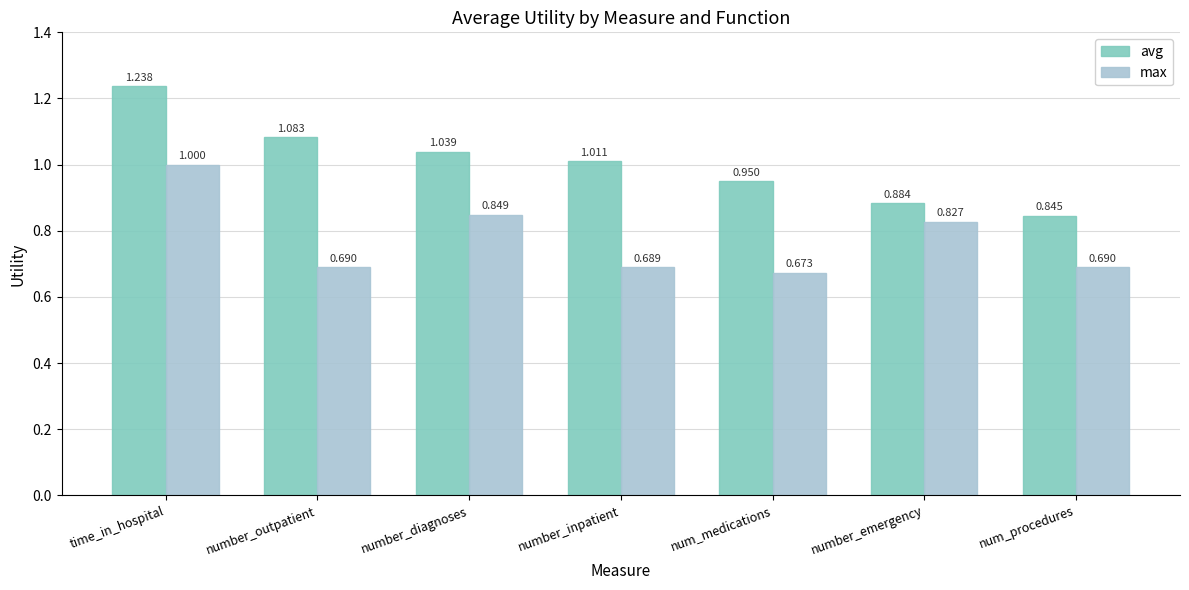

Where is avg nearest to the value 1?

number_inpatient